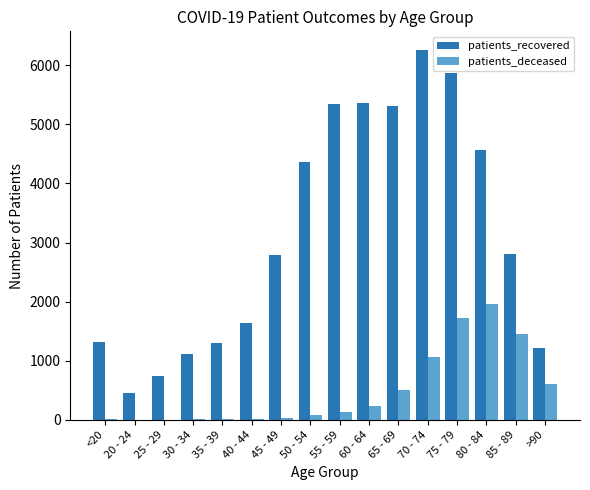

What is the total value across all series at 30 - 34?

1119